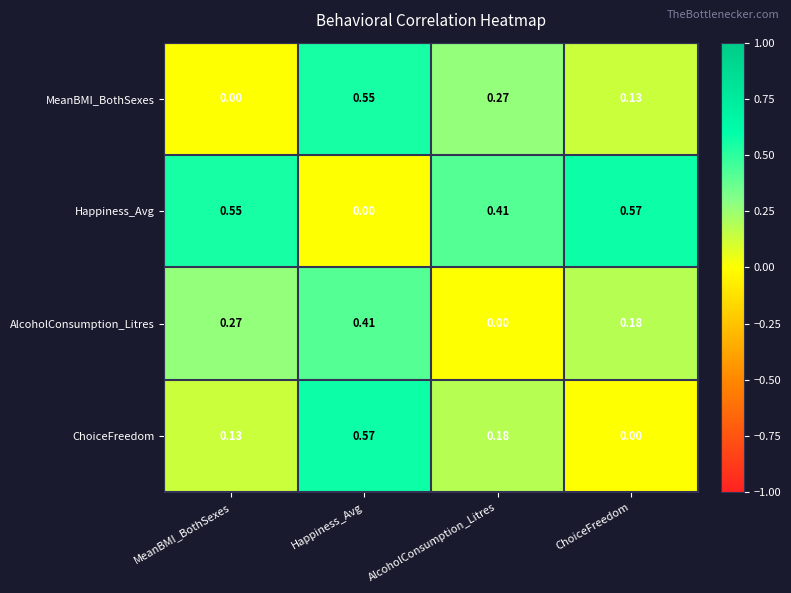

At Happiness_Avg, list the series in order from smallest to largest.

Happiness_Avg, AlcoholConsumption_Litres, MeanBMI_BothSexes, ChoiceFreedom